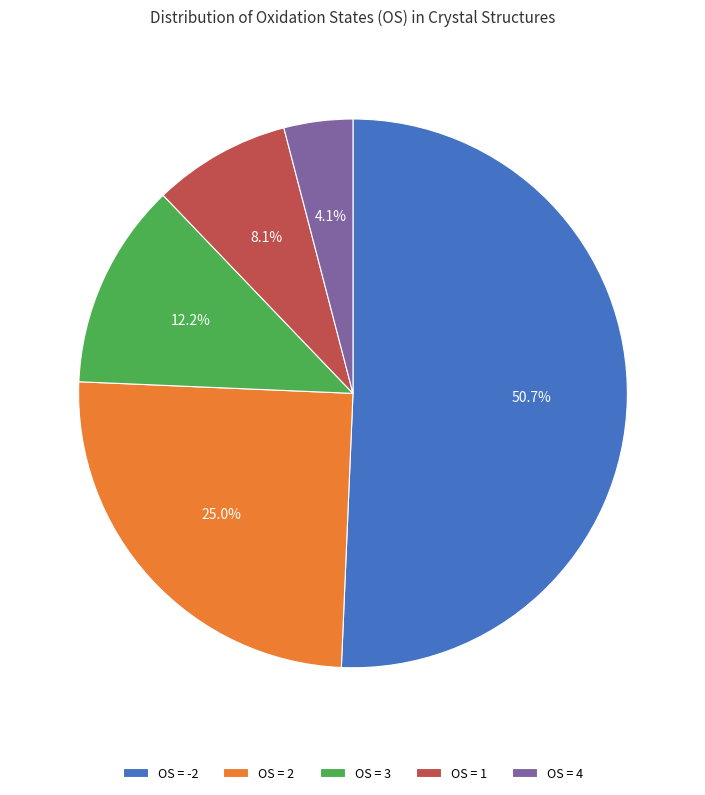

Which has a higher value, OS = 4 or OS = -2?

OS = -2